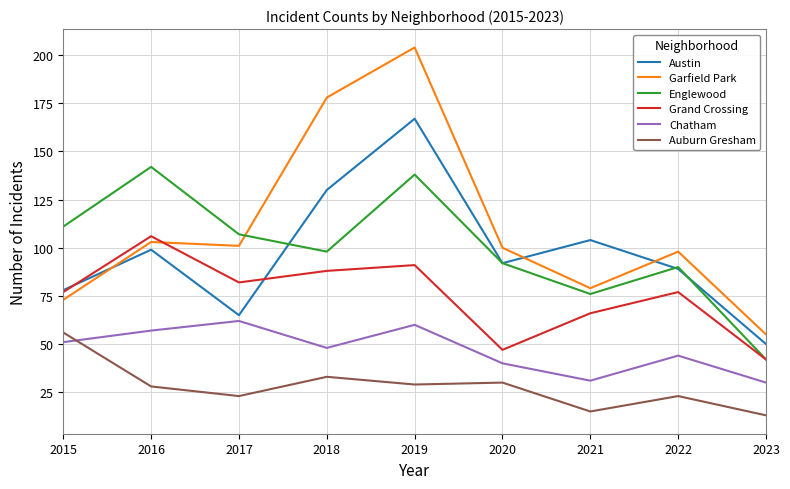

What is the average value of the Chatham series?

47